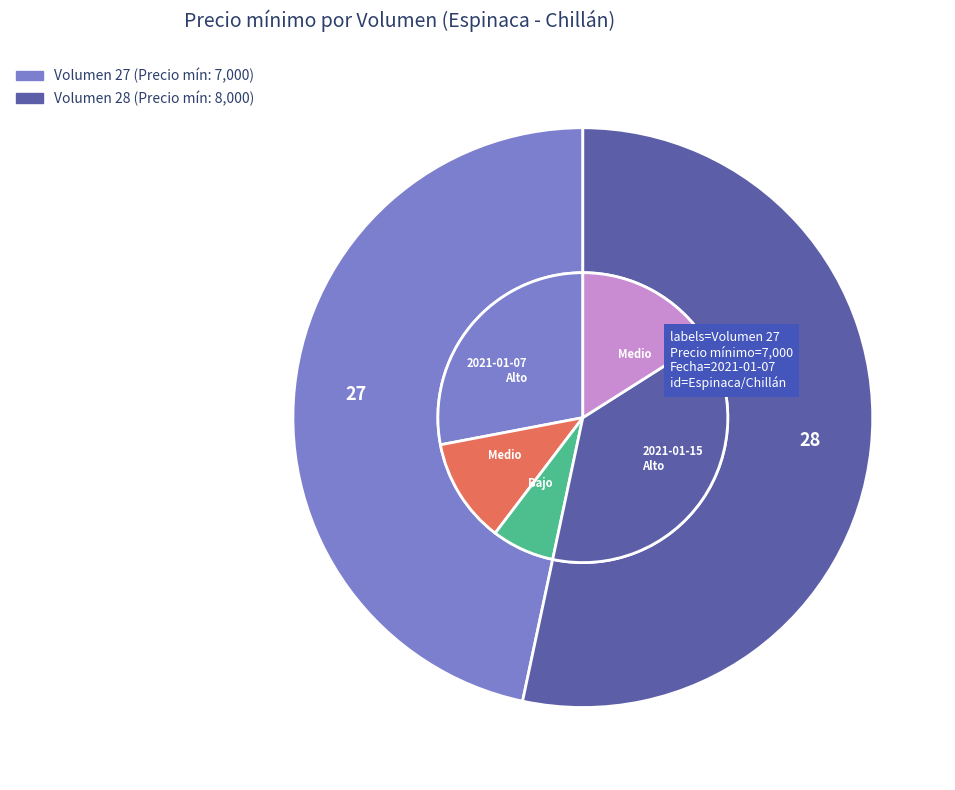

To the nearest percent, what is the combined percentage of 27 and 28?

100%